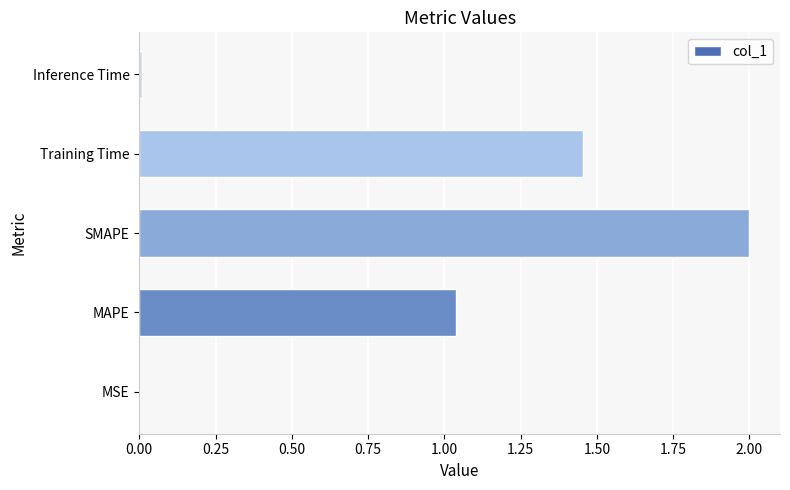

Are the bars grouped side by side (vs. stacked)?

No